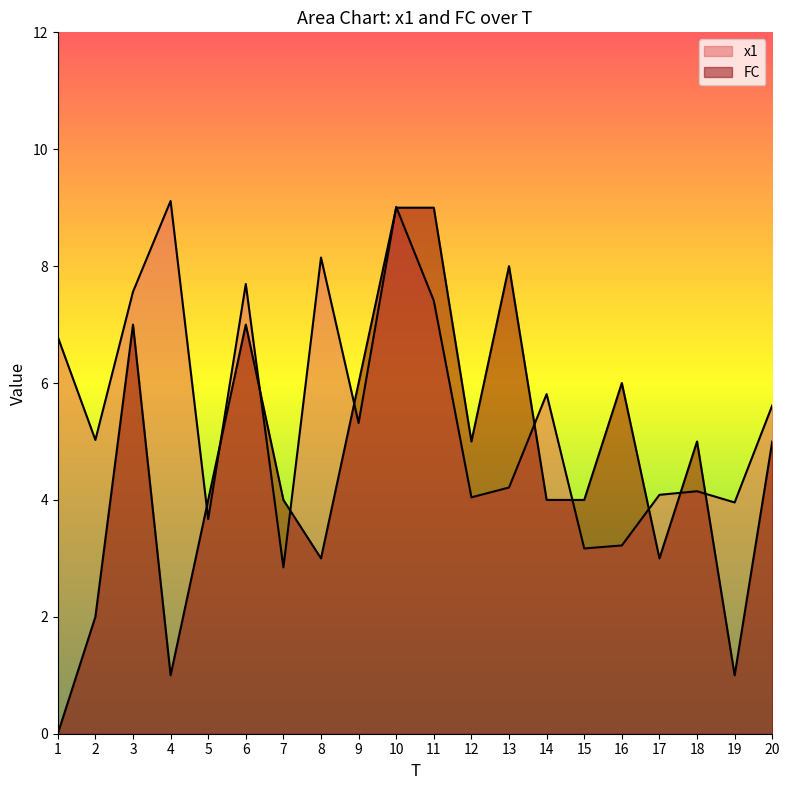

Reading right to left, transcribe all the data shown in this chart.

x1: 20=5.6	19=4.0	18=4.1	17=4.1	16=3.2	15=3.2	14=5.8	13=4.2	12=4.0	11=7.4	10=9.0	9=5.3	8=8.1	7=2.8	6=7.7	5=3.7	4=9.1	3=7.6	2=5.0	1=6.8
FC: 20=5.0	19=1.0	18=5.0	17=3.0	16=6.0	15=4.0	14=4.0	13=8.0	12=5.0	11=9.0	10=9.0	9=6.0	8=3.0	7=4.0	6=7.0	5=4.0	4=1.0	3=7.0	2=2.0	1=0.0